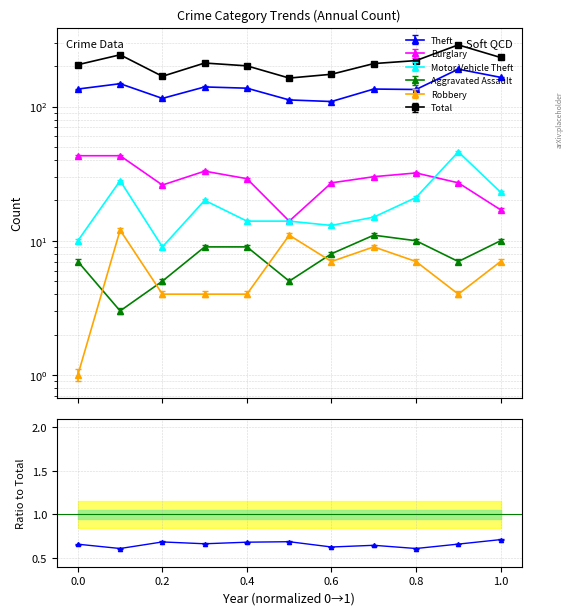

What are all the series names shown in the legend?

Theft, Burglary, Motor Vehicle Theft, Aggravated Assault, Robbery, Total